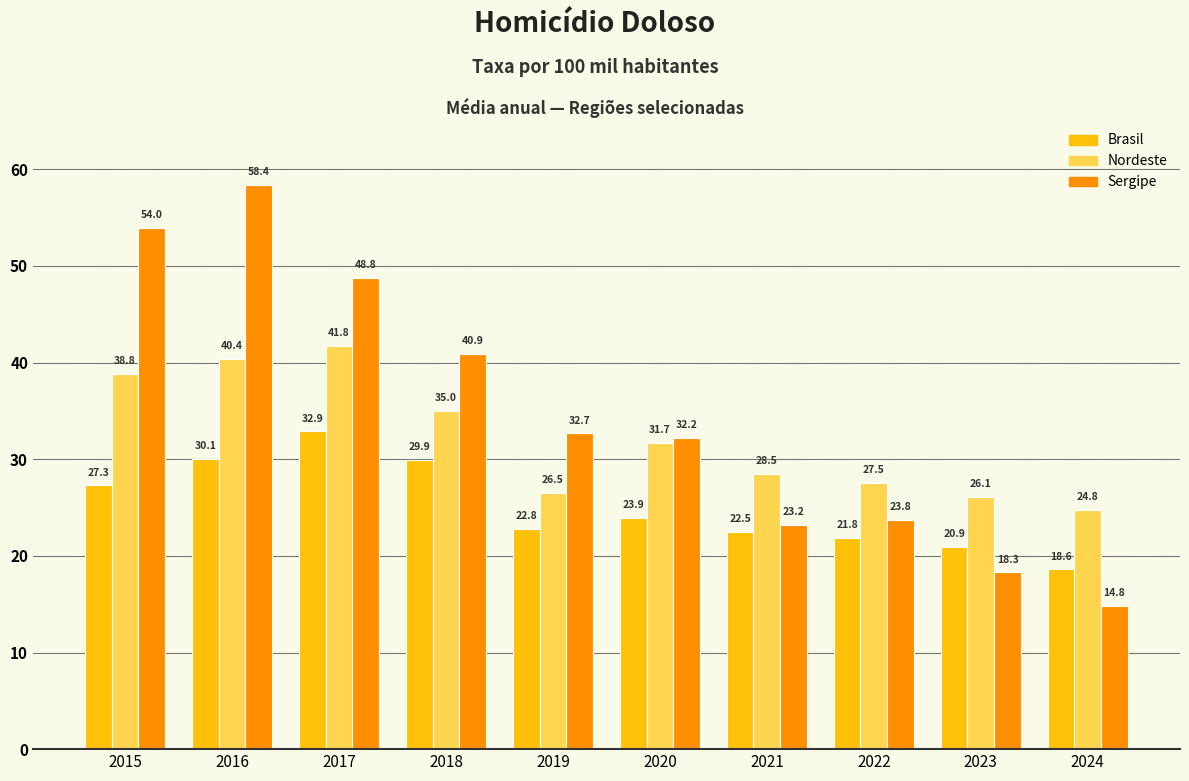

How many data points in Brasil are above 23?

5